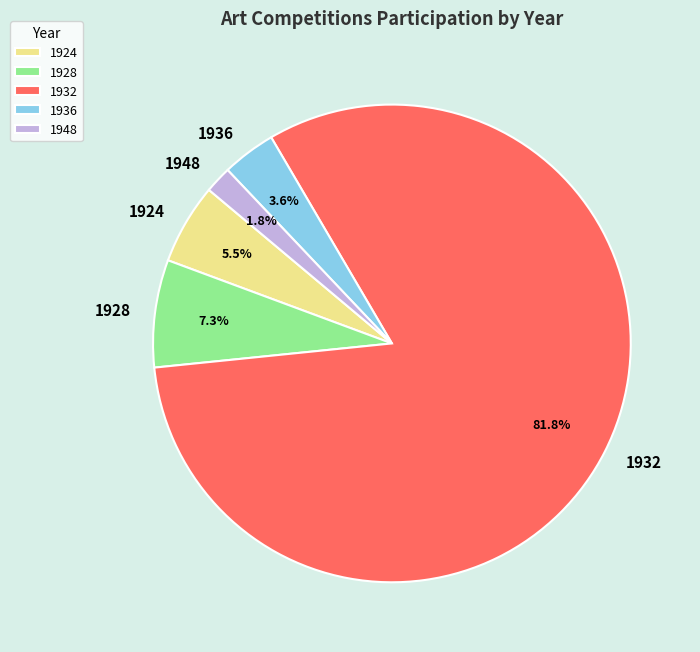

To the nearest percent, what is the difference between the 1928 and 1924 slice percentages?

2%